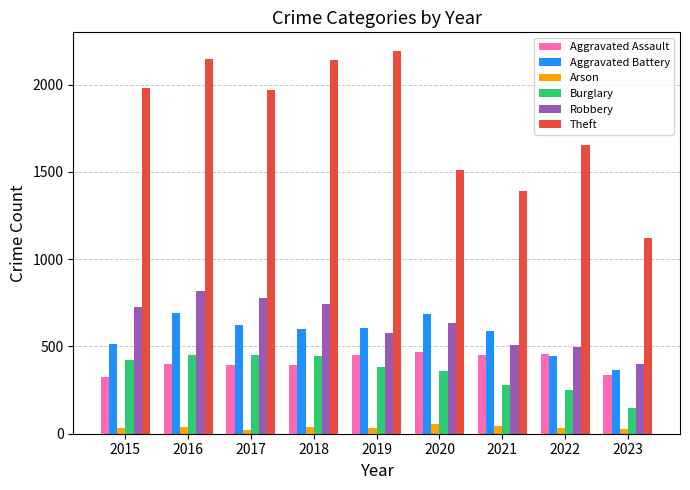

How many bars are there in total?

54